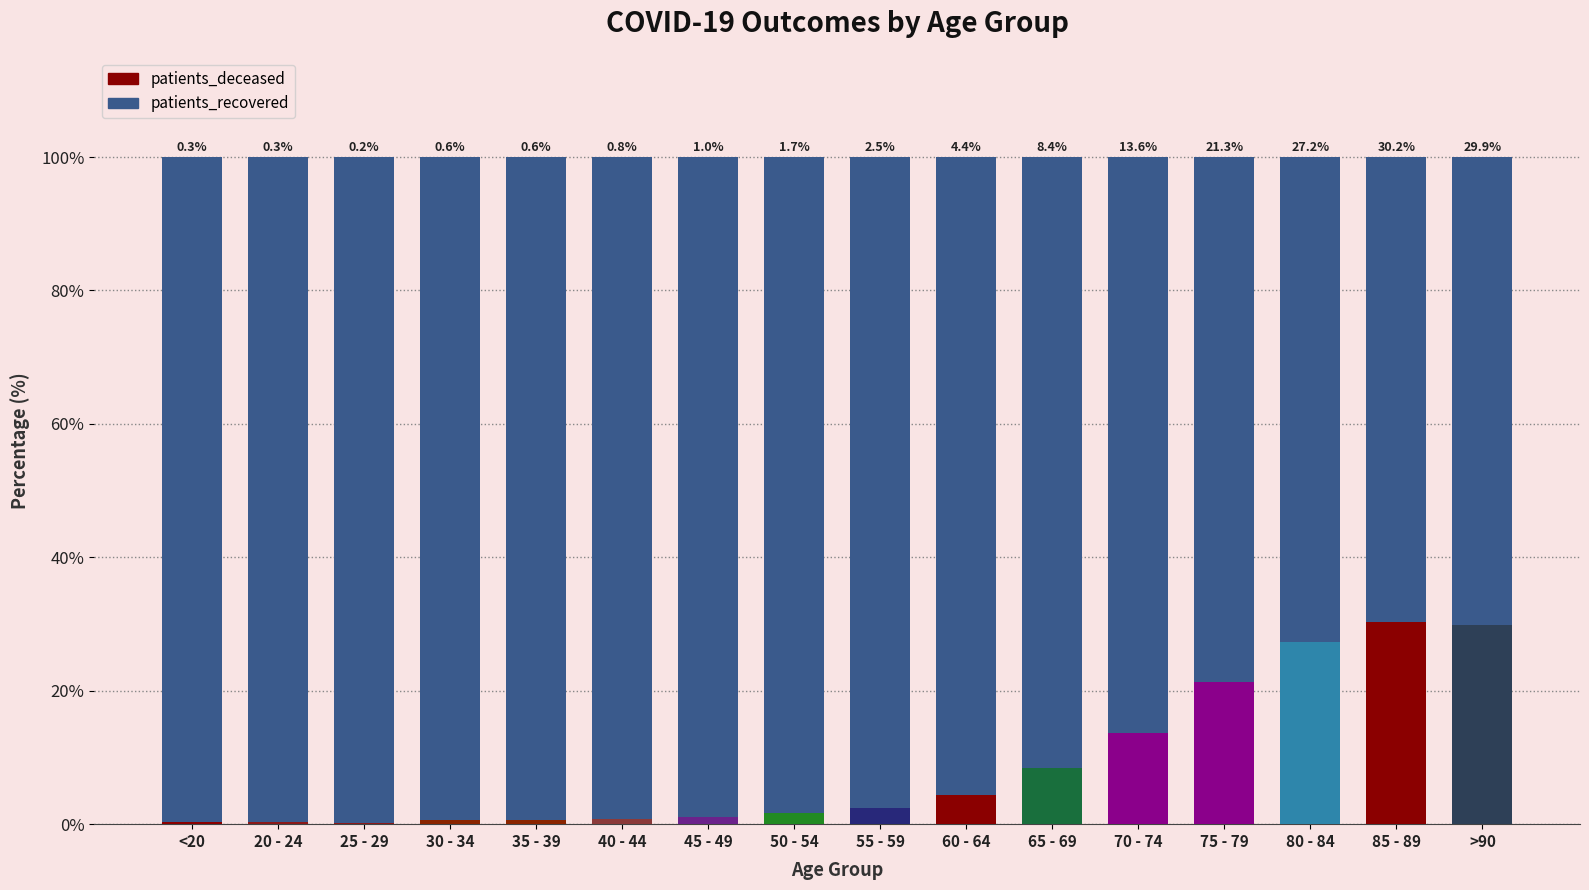

What is the highest value of the patients_deceased series?

30.2